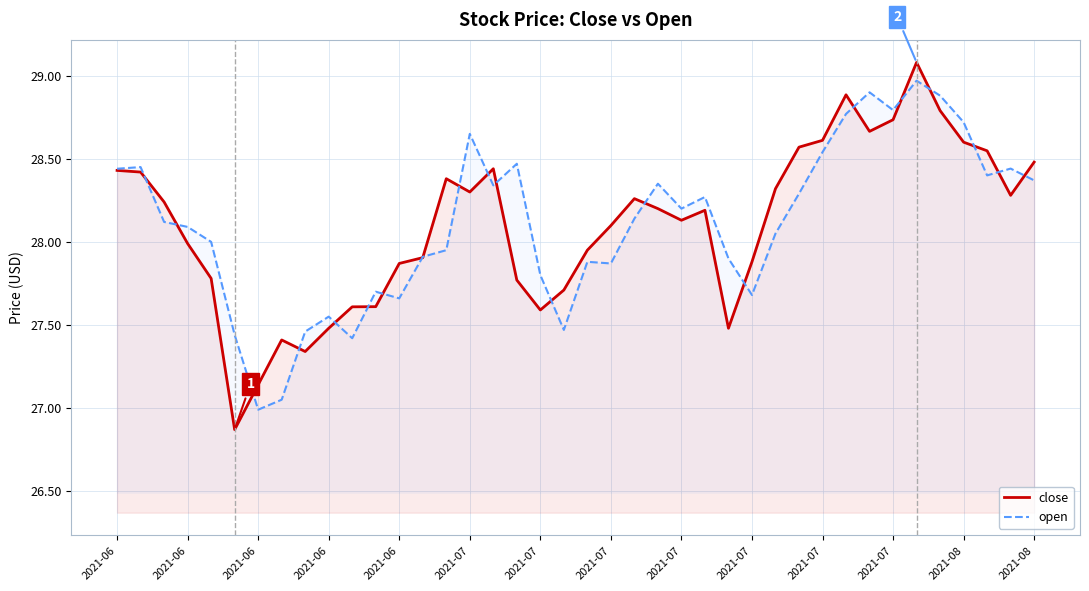

What are all the series names shown in the legend?

close, open